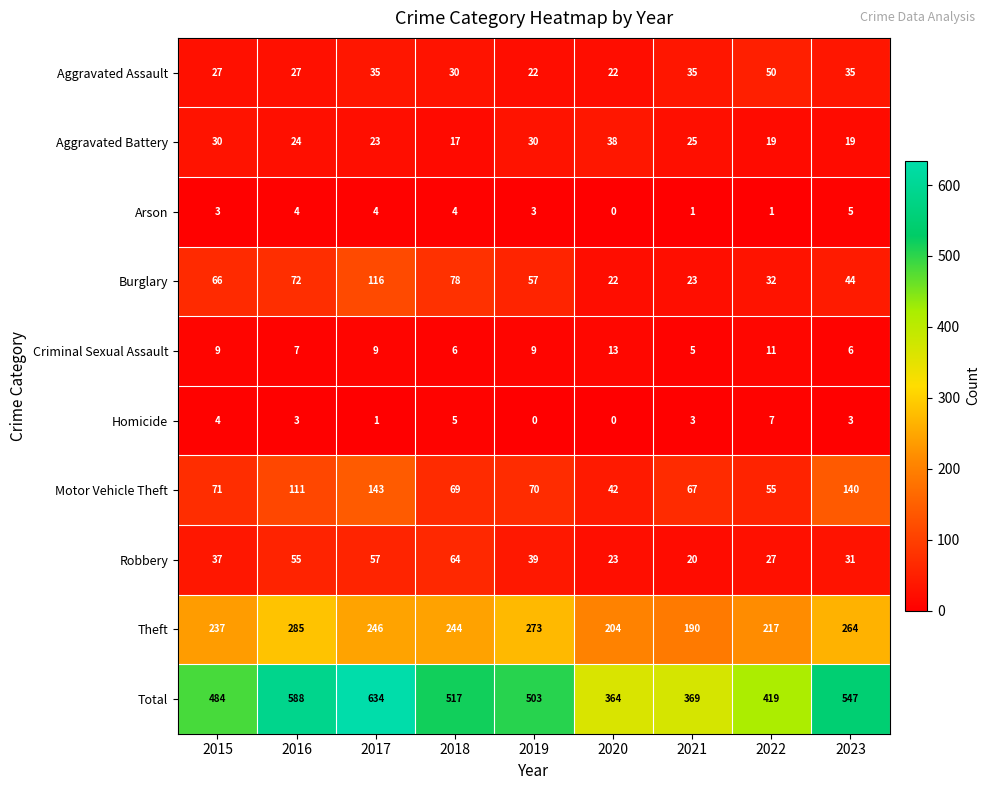

The Homicide series shows -2 at 2019. True or false?

False